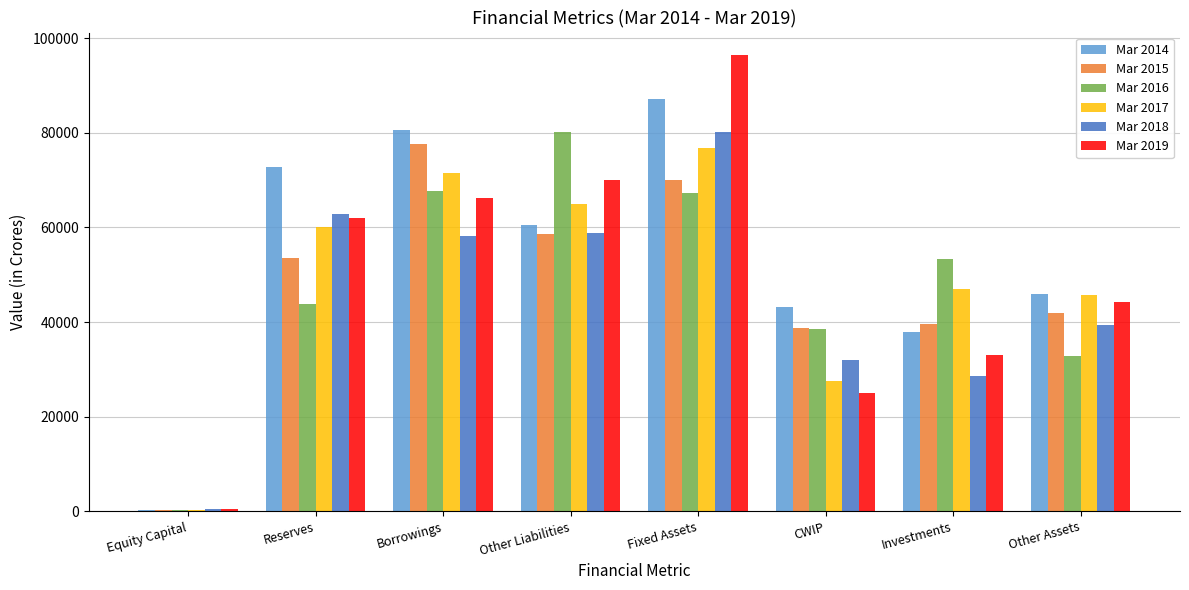

The value of Mar 2016 at Fixed Assets is 120809. True or false?

False